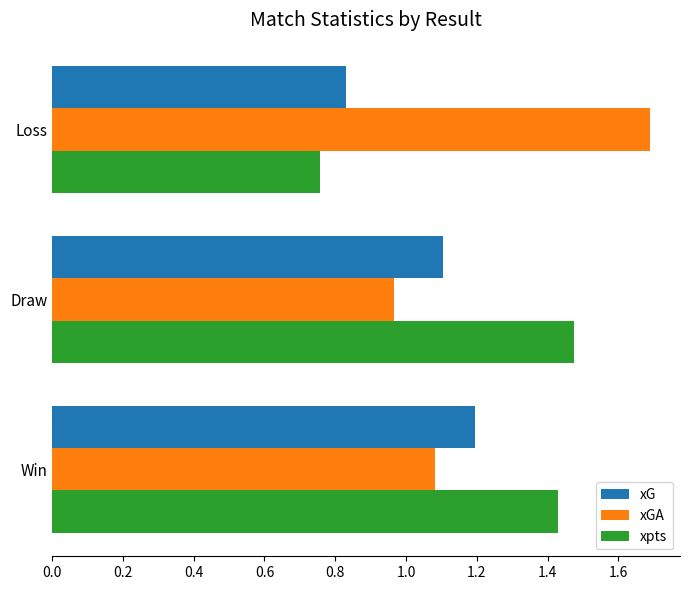

Count the number of categories in the chart.

3